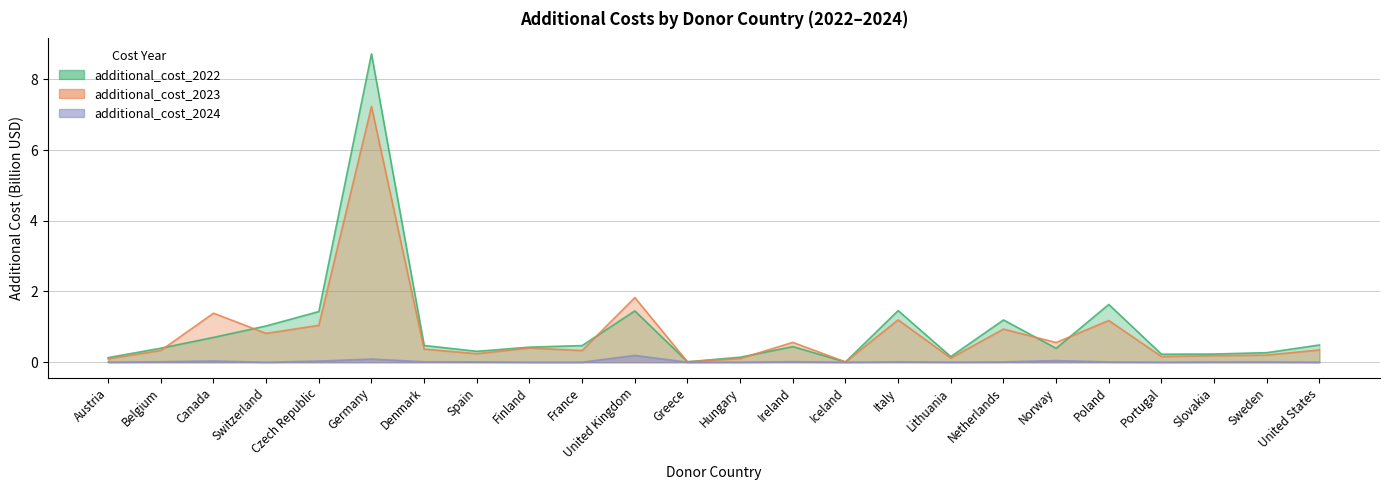

How many lines are shown in the chart?

3